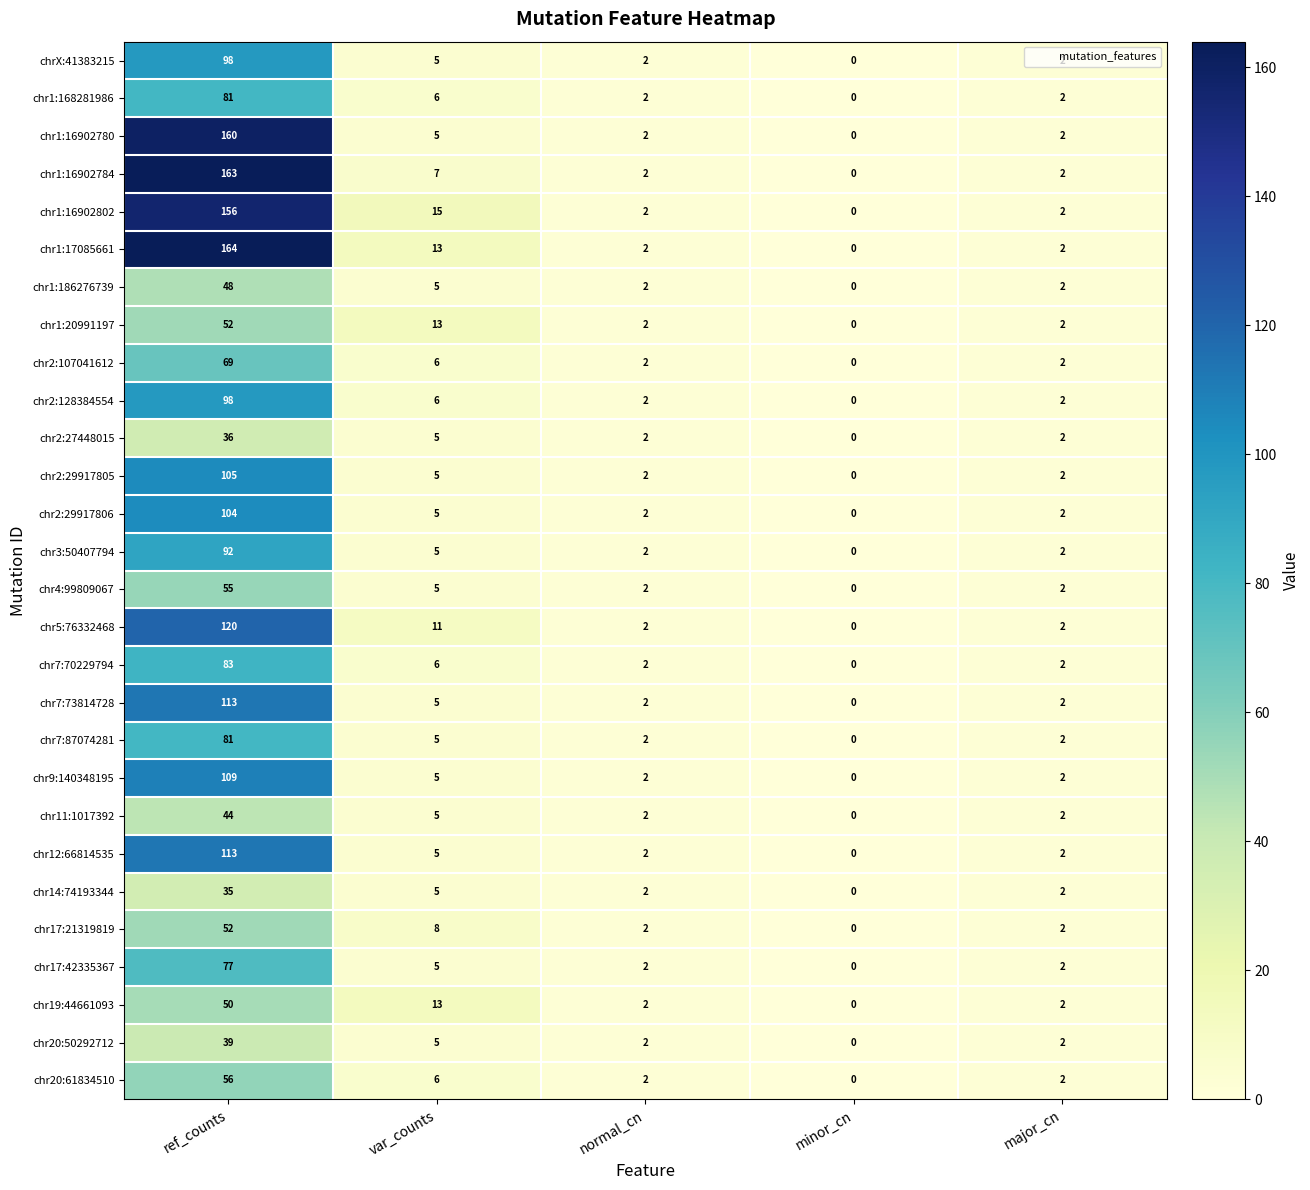

Is the value of chr12:66814535 at ref_counts greater than the value of chr1:16902780 at var_counts?

Yes